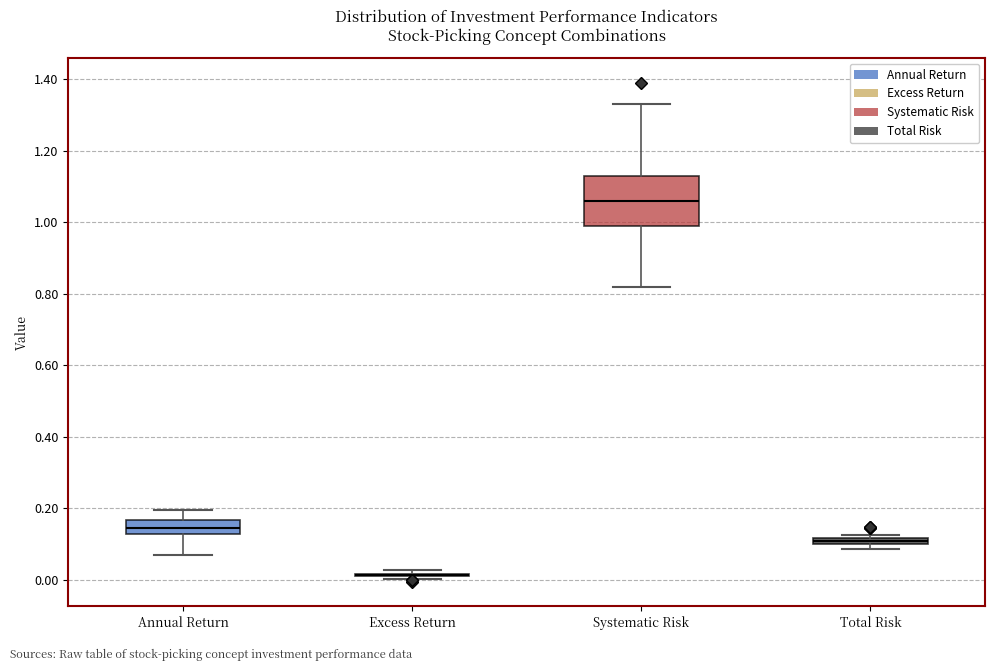

Which box is the tallest, from its lower edge to its upper edge?

Systematic Risk